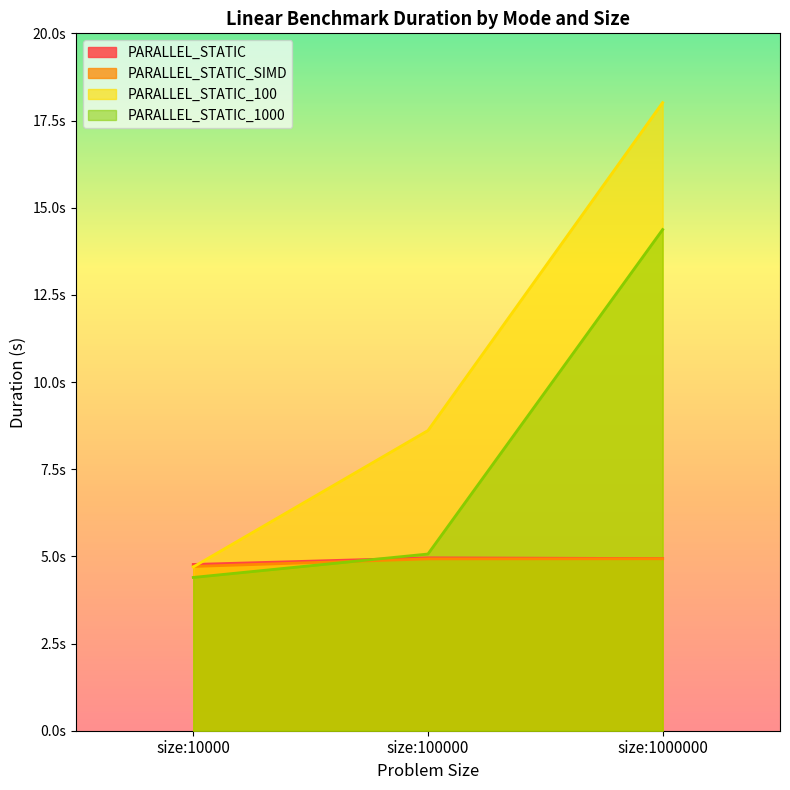

What is the difference between the PARALLEL_STATIC_1000 values at size:10000 and size:100000?

0.7